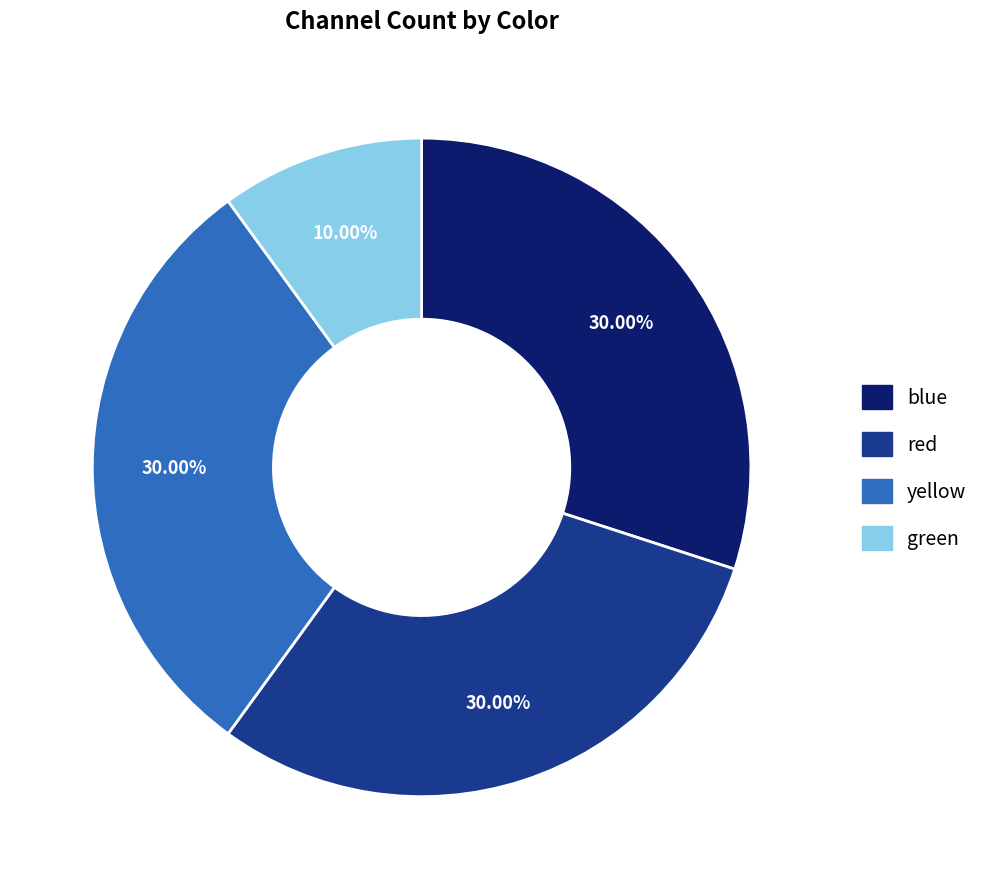

How many slices are in this pie chart?

4